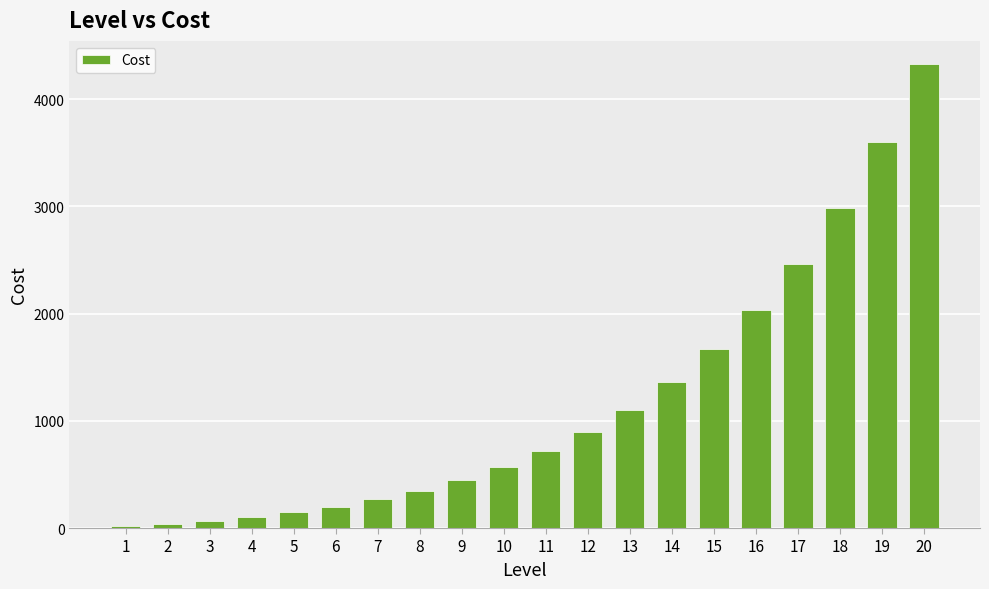

Read the value at 11.

716.0